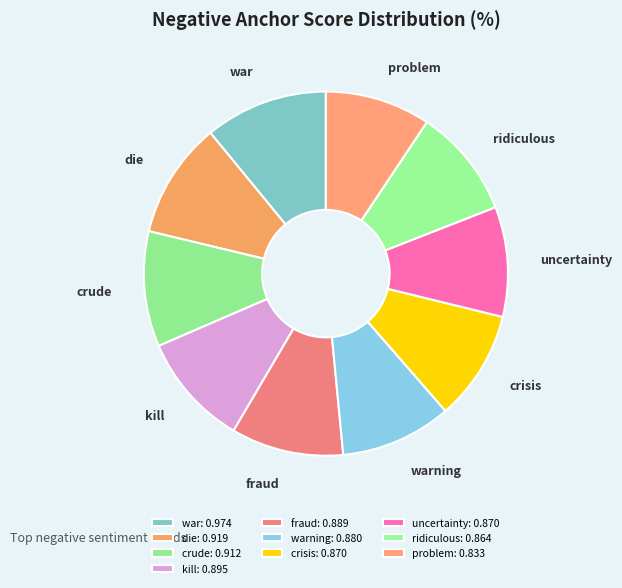

Does any single category account for the majority?

No